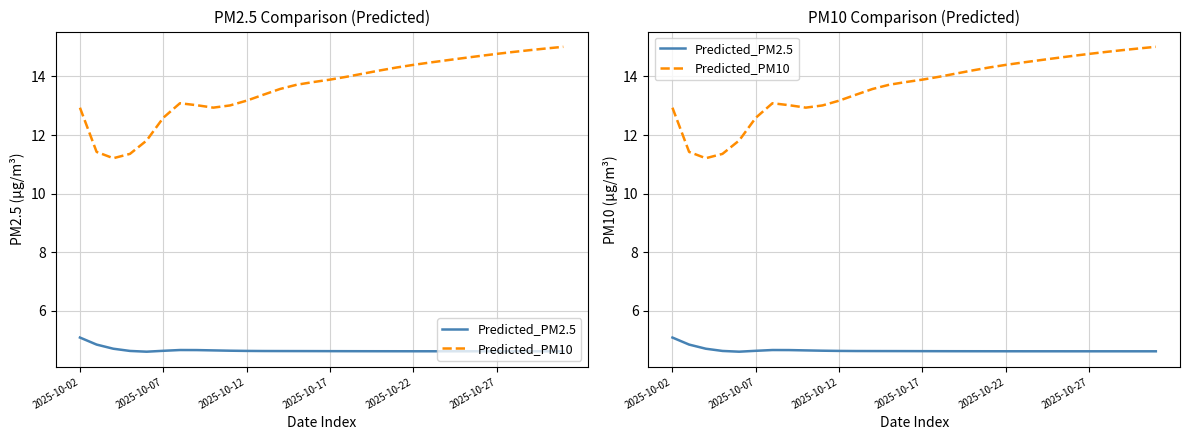

Does the chart have visible grid lines?

Yes